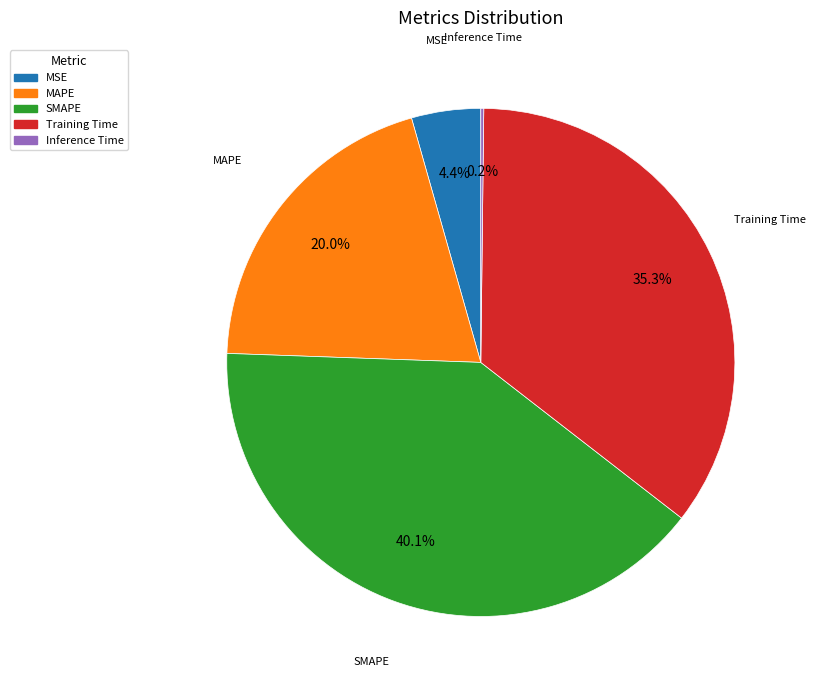

To the nearest percent, what is the average slice percentage?

20%